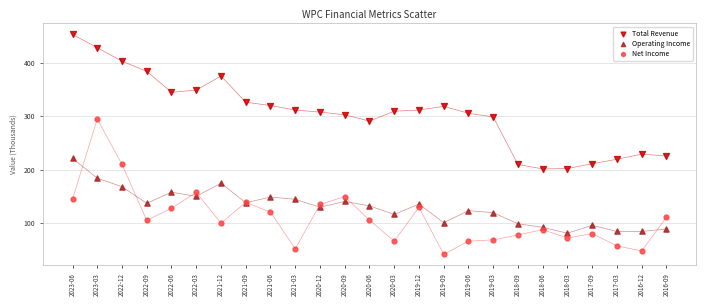

What are all the series names shown in the legend?

Total Revenue, Operating Income, Net Income